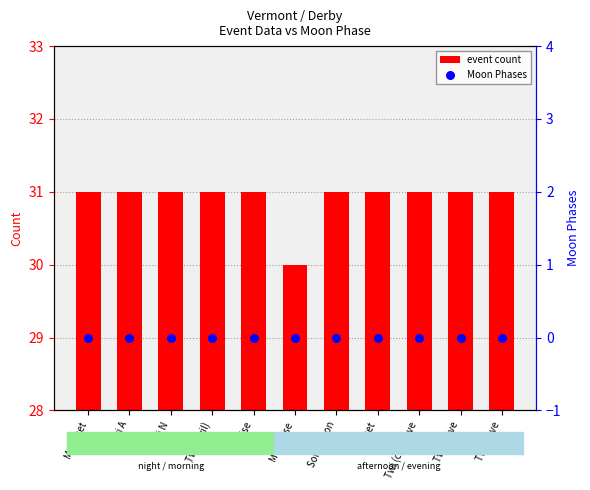

Which series has the largest Y range (max minus min)?

event count